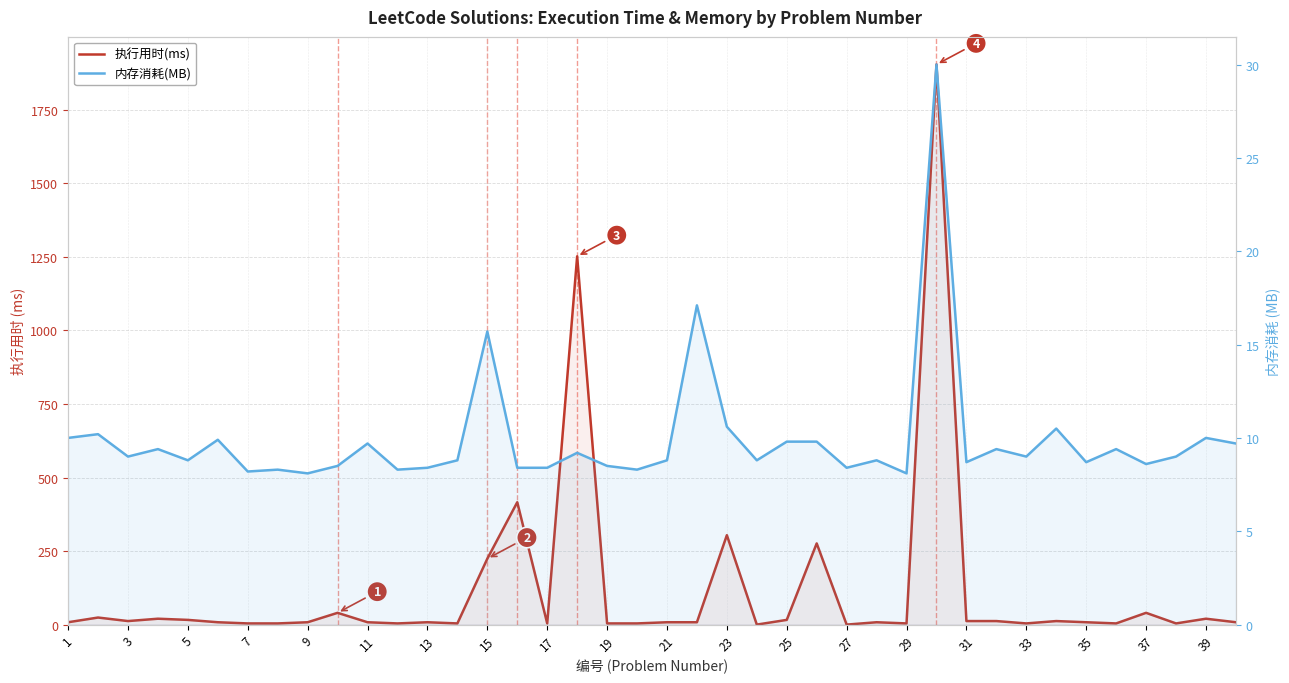

Which series has the largest range (max minus min)?

执行用时(ms)